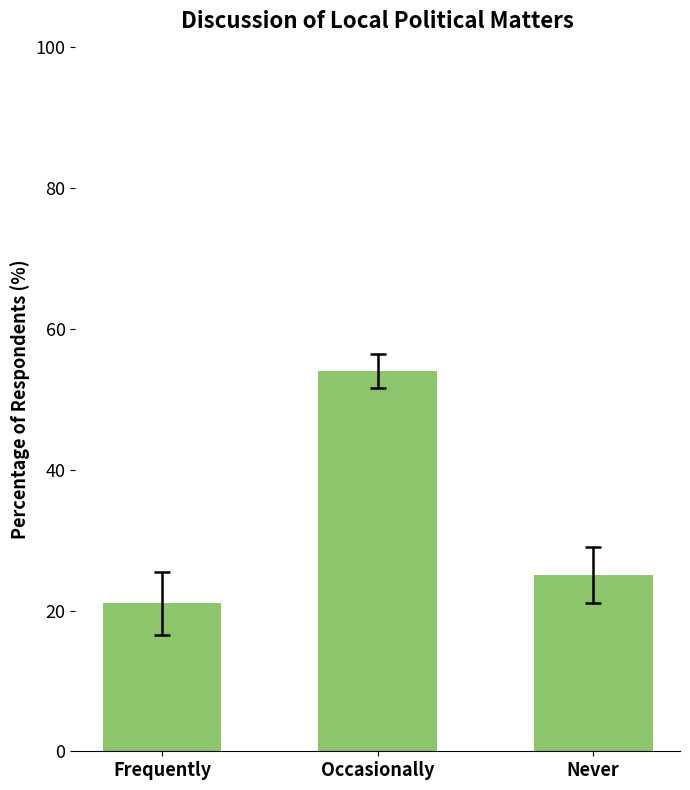

The chart shows a value of 43 at Never. True or false?

False